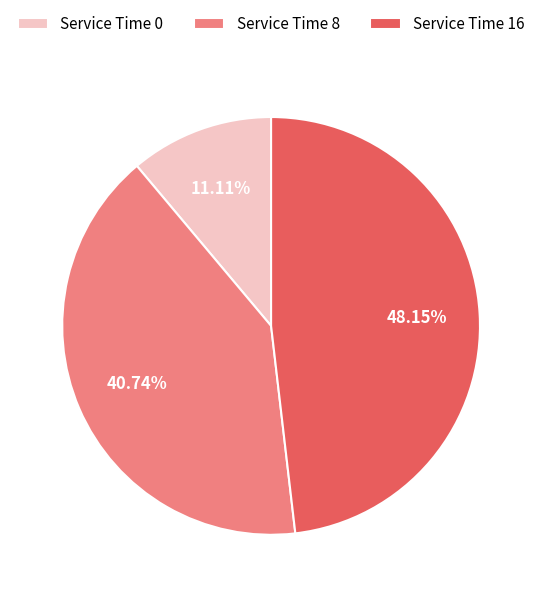

What percentage is the Service Time 0 slice, to the nearest percent?

11%